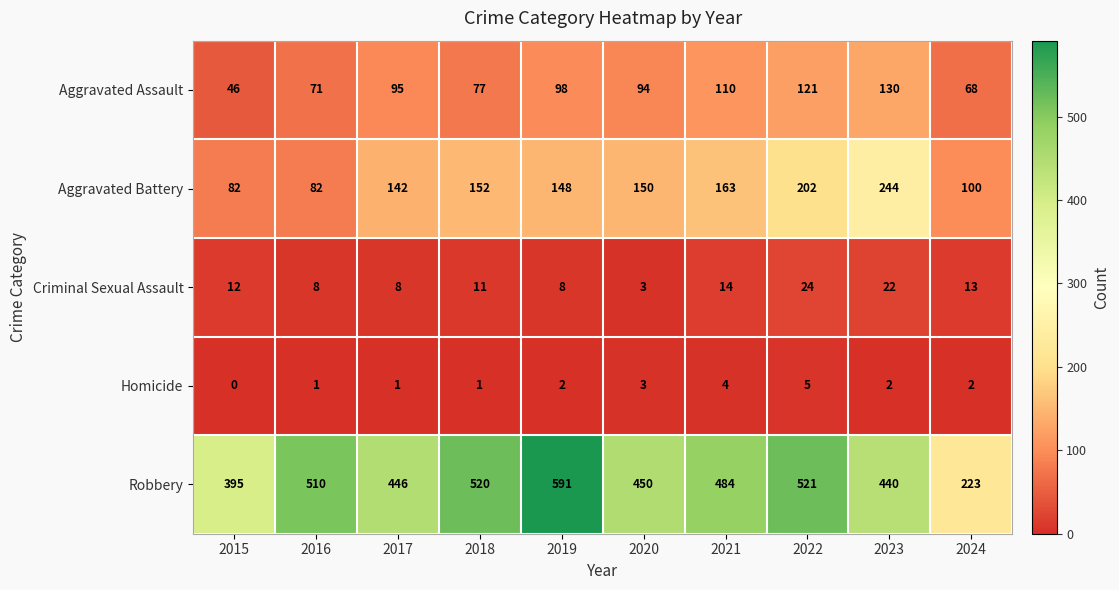

At 2023, list the series in order from smallest to largest.

Homicide, Criminal Sexual Assault, Aggravated Assault, Aggravated Battery, Robbery